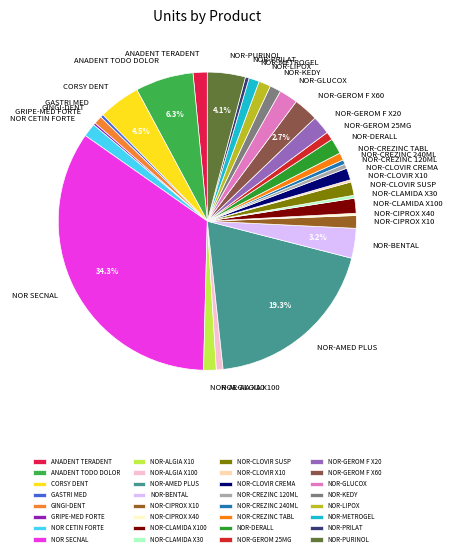

Which slice is the largest?

NOR SECNAL